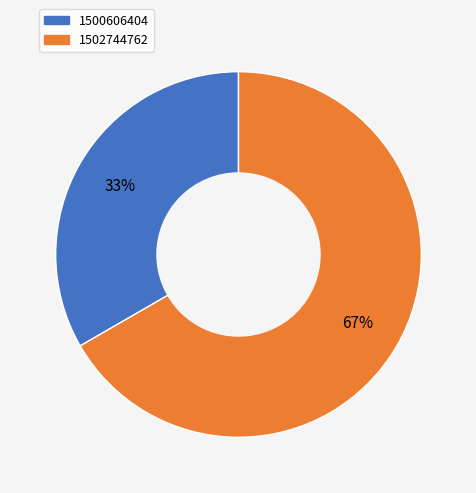

To the nearest percent, what is the average slice percentage?

50%